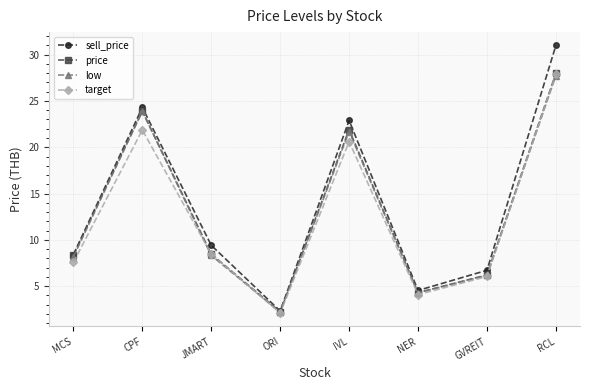

Is it true that sell_price equals 24.3 at CPF?

True